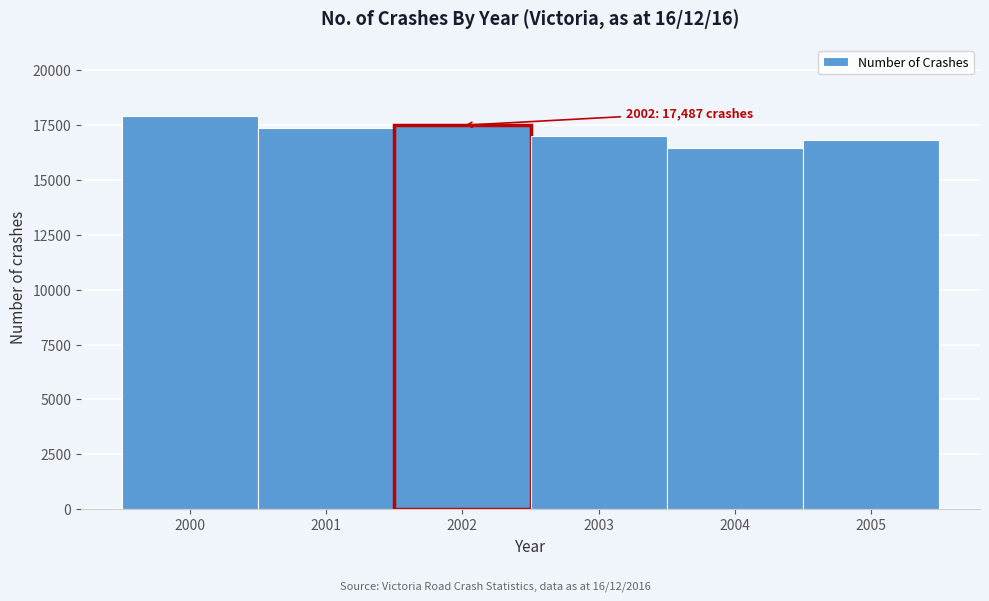

Reading left to right, what are all the values shown in this chart?

17924	17381	17487	17005	16456	16808